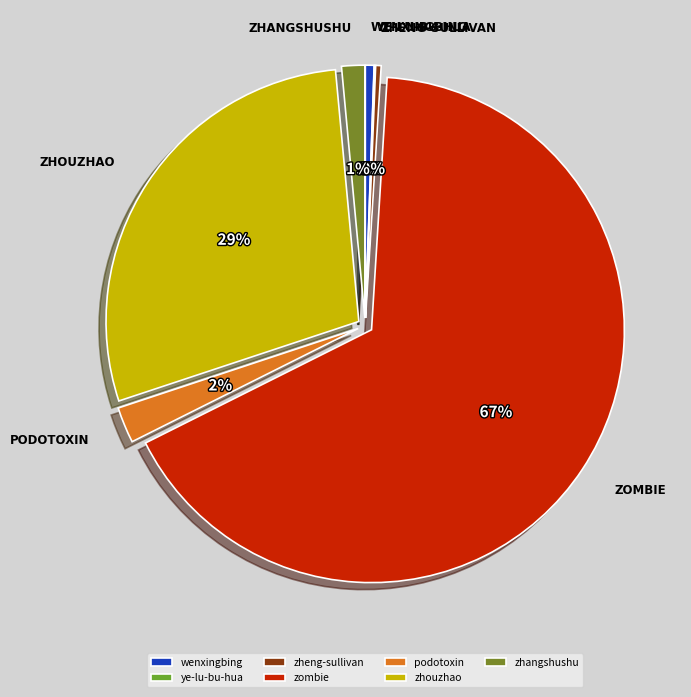

Count the number of slices in the pie.

7